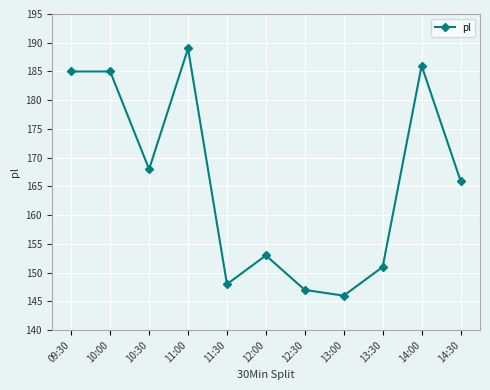

How many data points are less than 166?

5